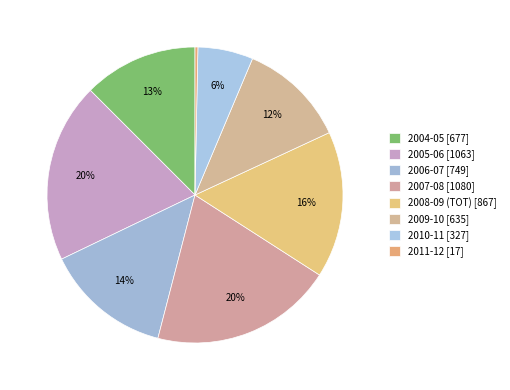

What percentage is the 2008-09 (TOT) slice, to the nearest percent?

16%